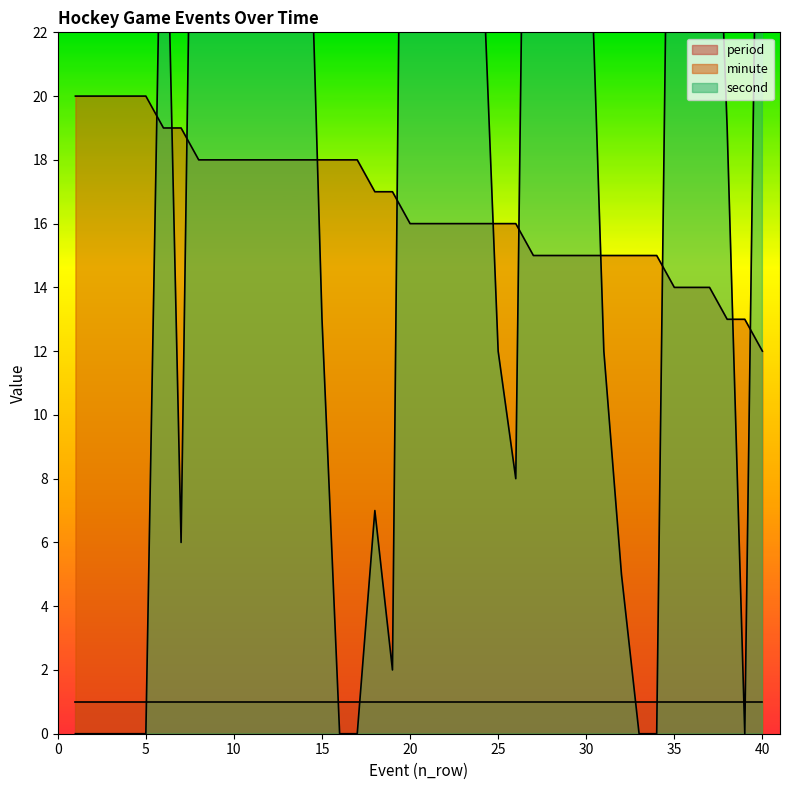

What is the spread (max minus min) of values at 39?

13